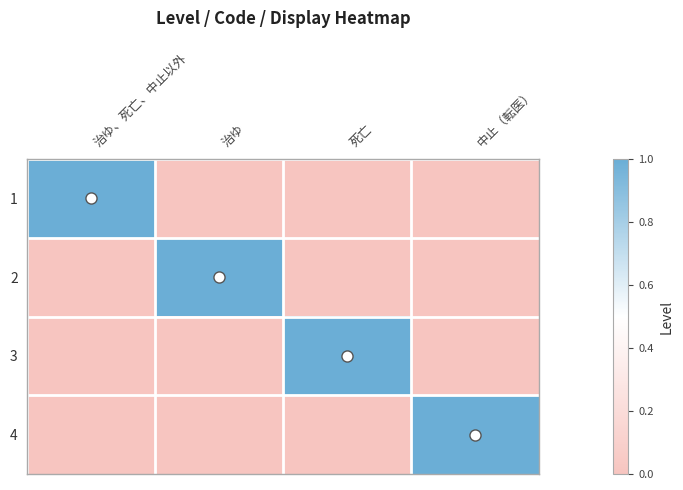

Which category has the highest value across all series?

治ゆ、死亡、中止以外